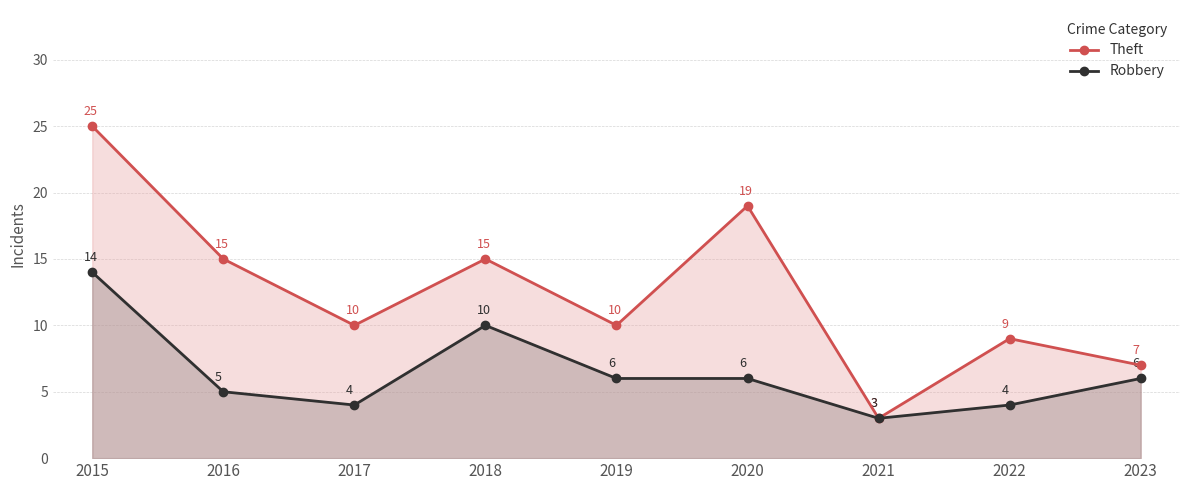

Which series has the largest total across all categories?

Theft